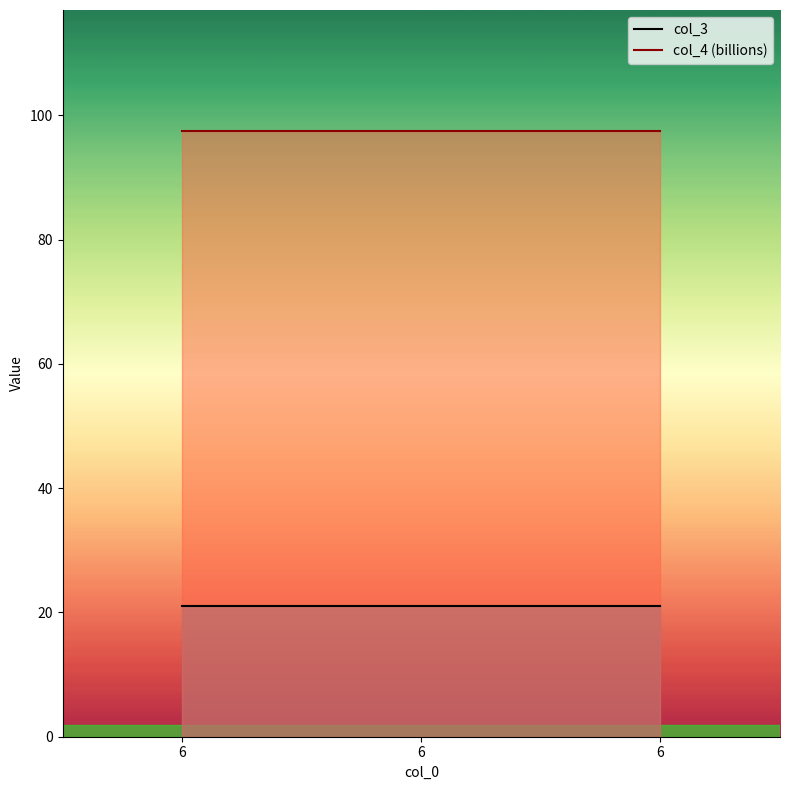

Between 6 and 6, which is larger?

6